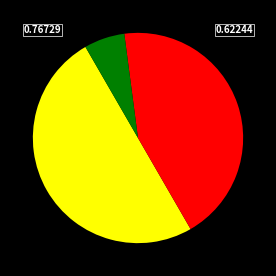

Count the number of slices in the pie.

3